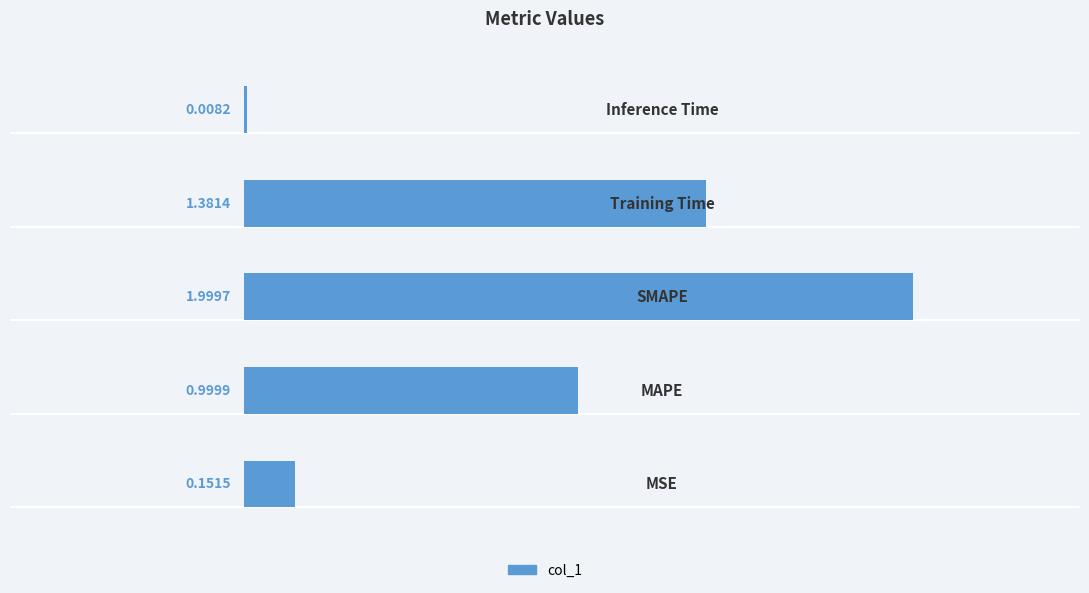

What is the sum of all values?

4.5